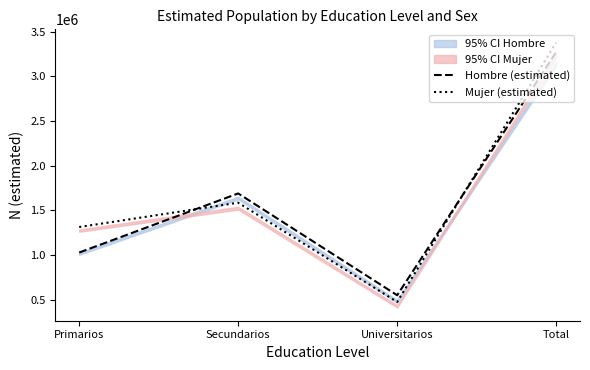

How many times do Mujer (estimated) and Hombre (estimated) cross each other?

2